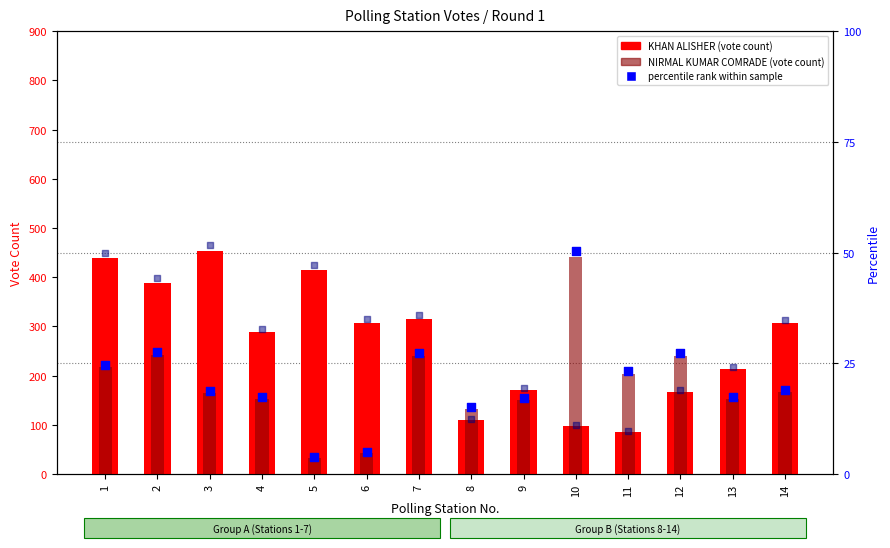

Which series contains the lowest Y value?

percentile rank (NIRMAL)